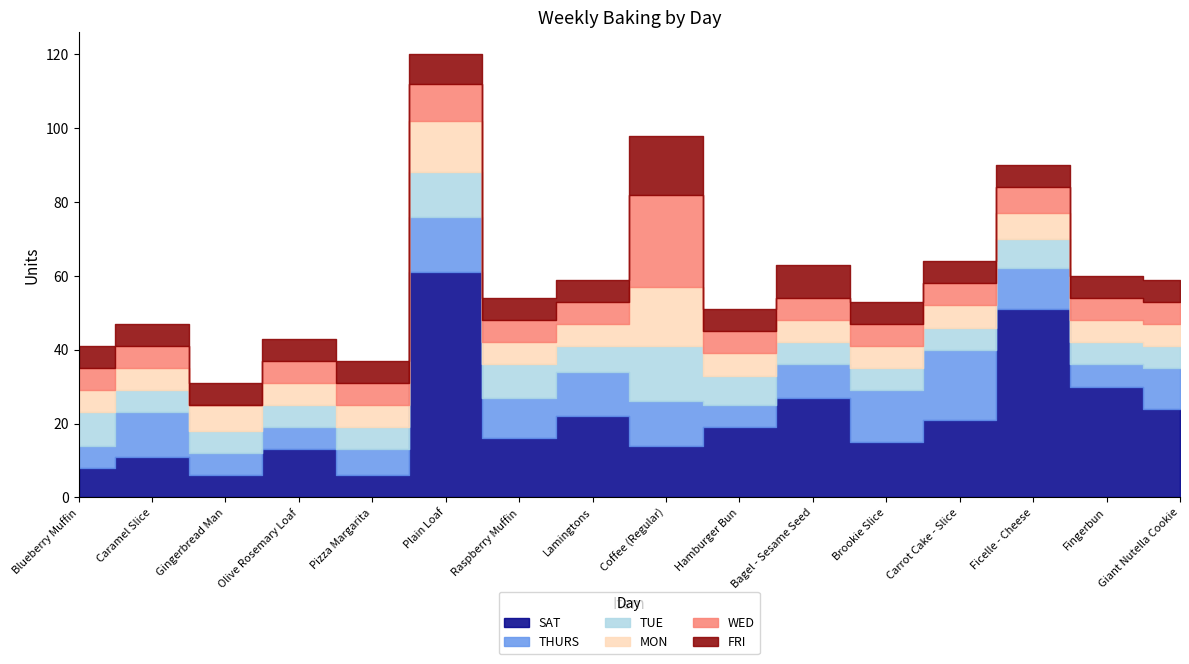

Rank the series by their maximum value, from highest to lowest.

SAT, WED, THURS, MON, FRI, TUE